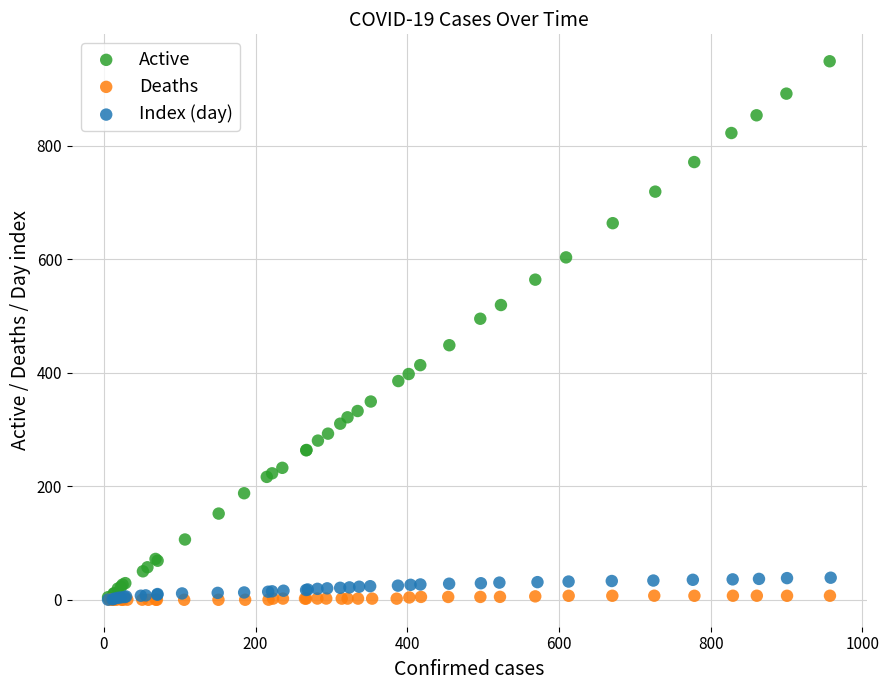

What are all the series names shown in the legend?

Active, Deaths, Index (day)